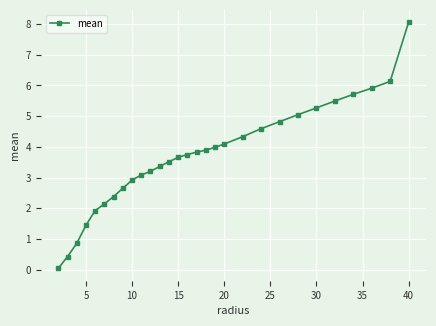

What is the maximum value shown in the chart?

8.1